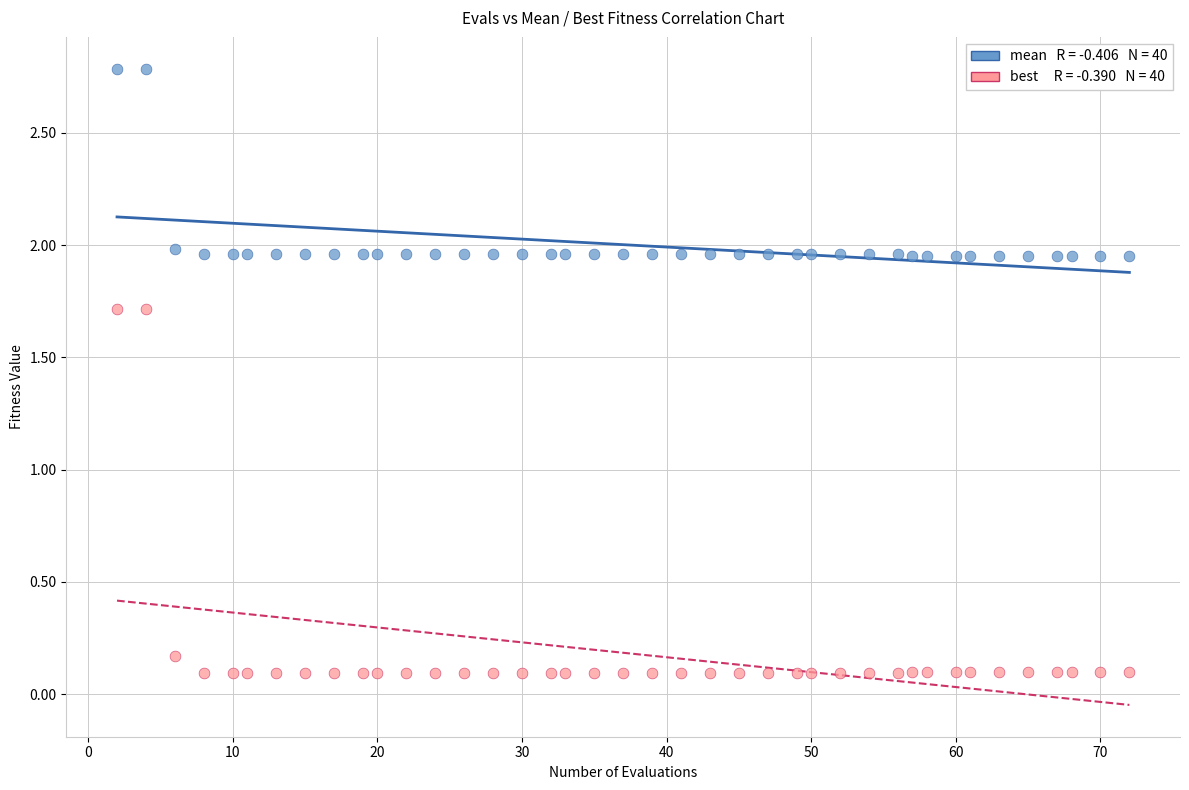

Across all data points, what is the range of X values (max minus min)?

70.0